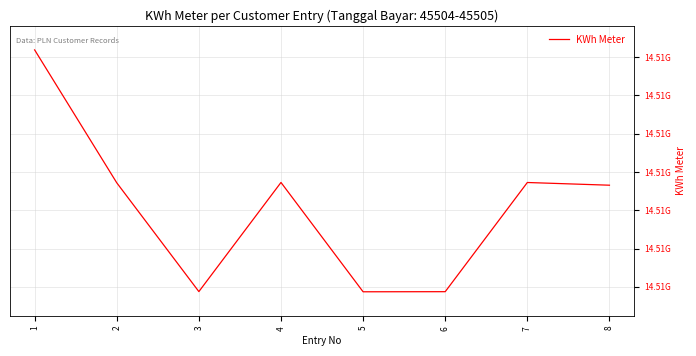

Where is the data nearest to the value 14509015411?

4